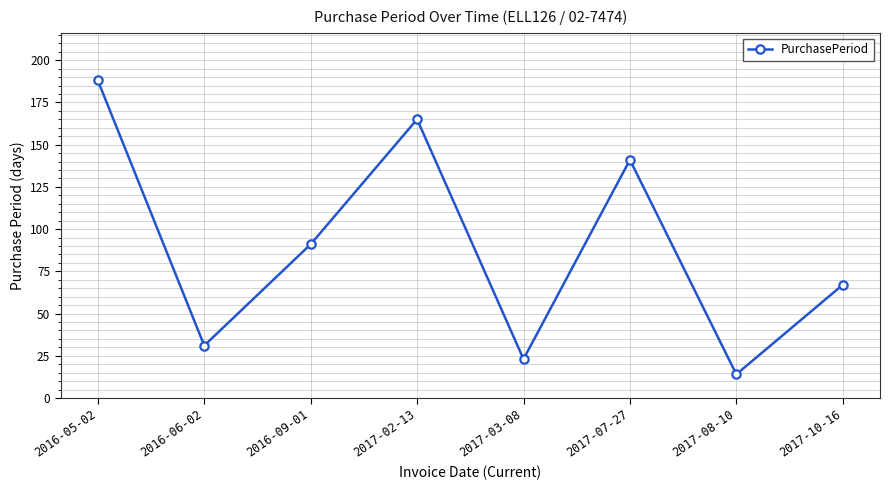

What is the label of the 4th point from the left?

2017-02-13